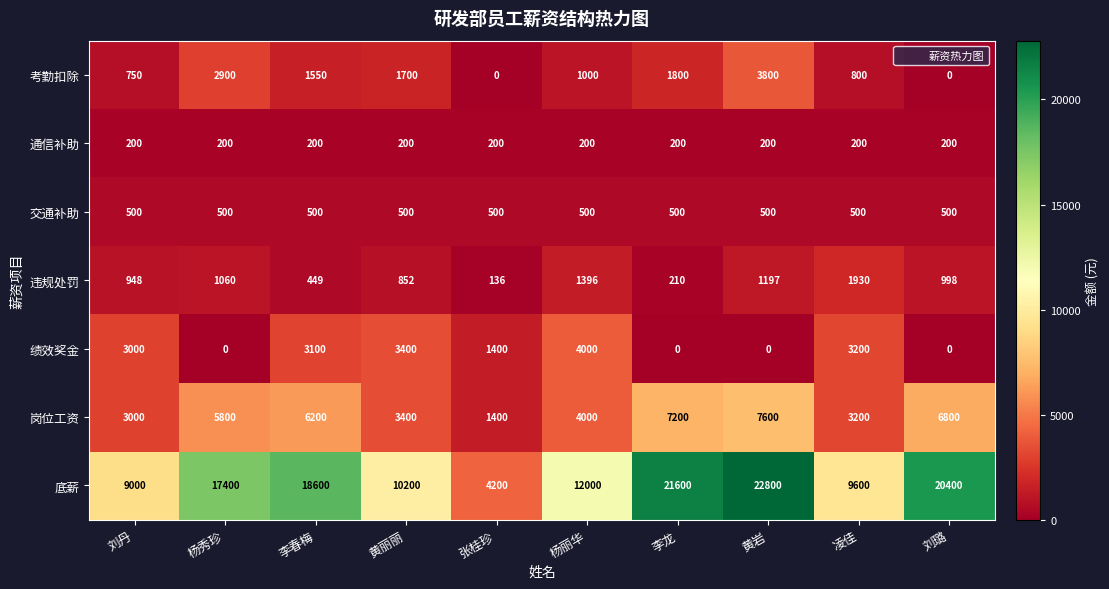

Which series has the largest total across all categories?

底薪